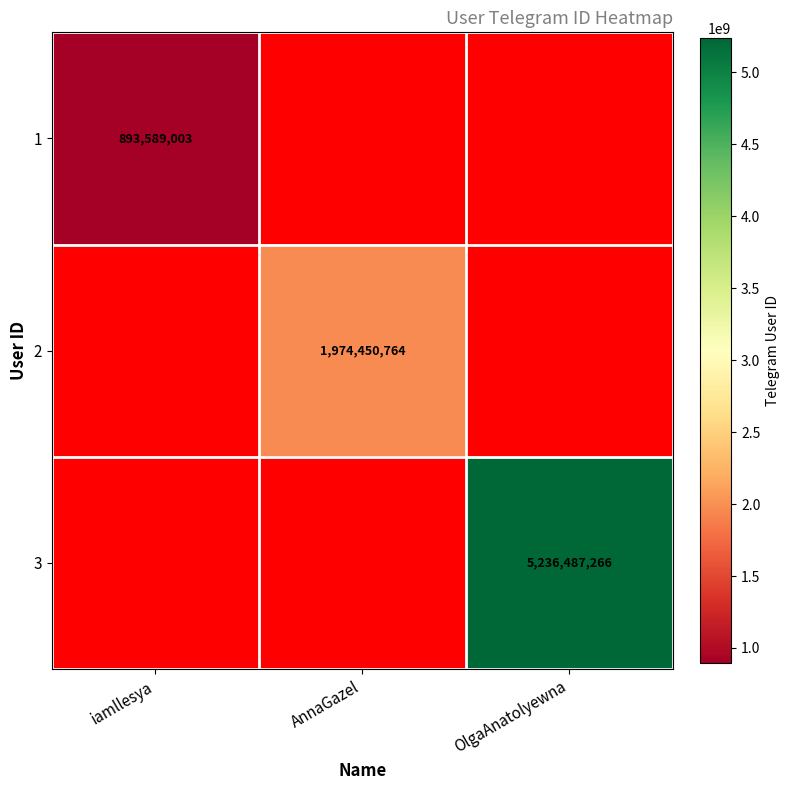

Is it true that 3 equals 2231917064 at OlgaAnatolyewna?

False